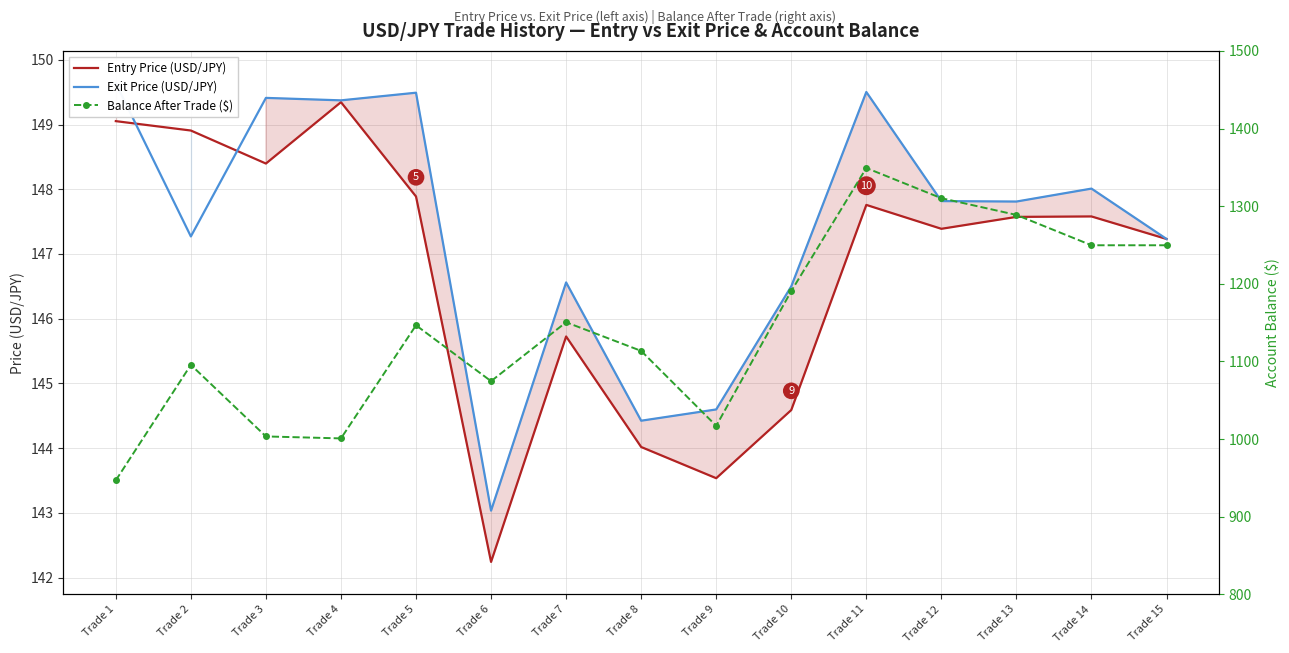

Where is the first local maximum for Balance After Trade ($)?

Trade 2